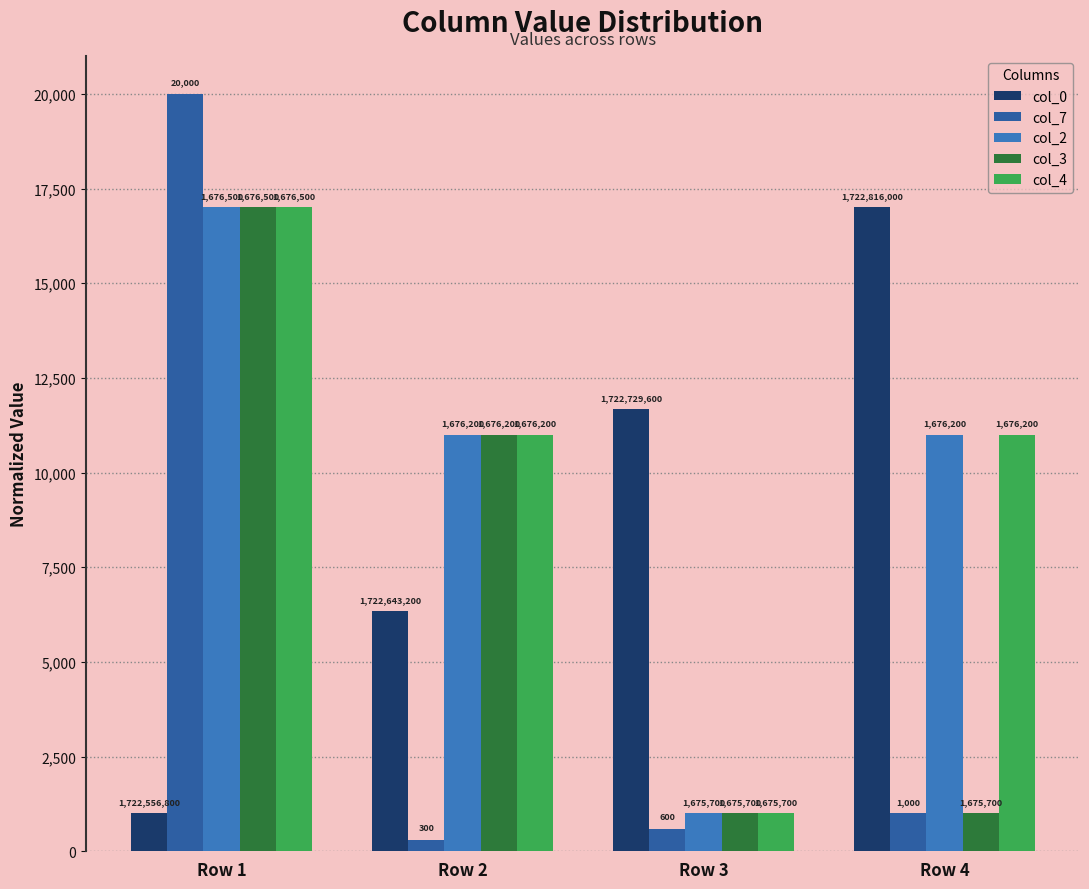

What are all the series names shown in the legend?

col_0, col_7, col_2, col_3, col_4